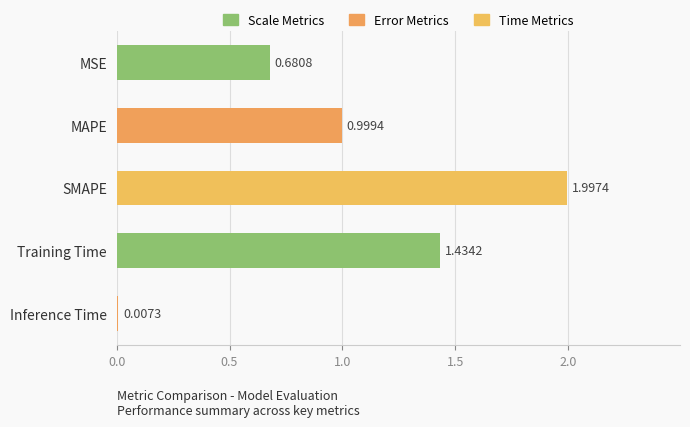

What is the change in value from MSE to Inference Time?

-0.7